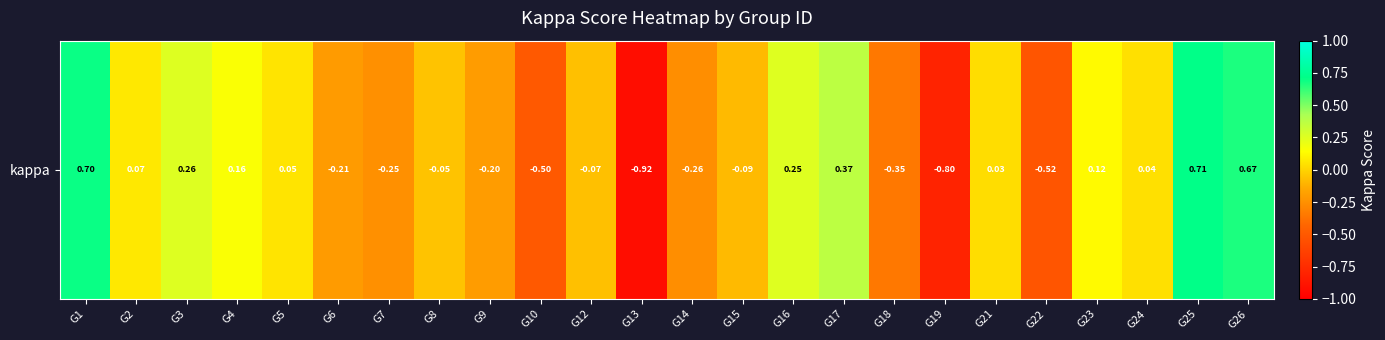

List the labels in order of value, largest first.

G25, G1, G26, G17, G3, G16, G4, G23, G2, G5, G24, G21, G8, G12, G15, G9, G6, G7, G14, G18, G10, G22, G19, G13